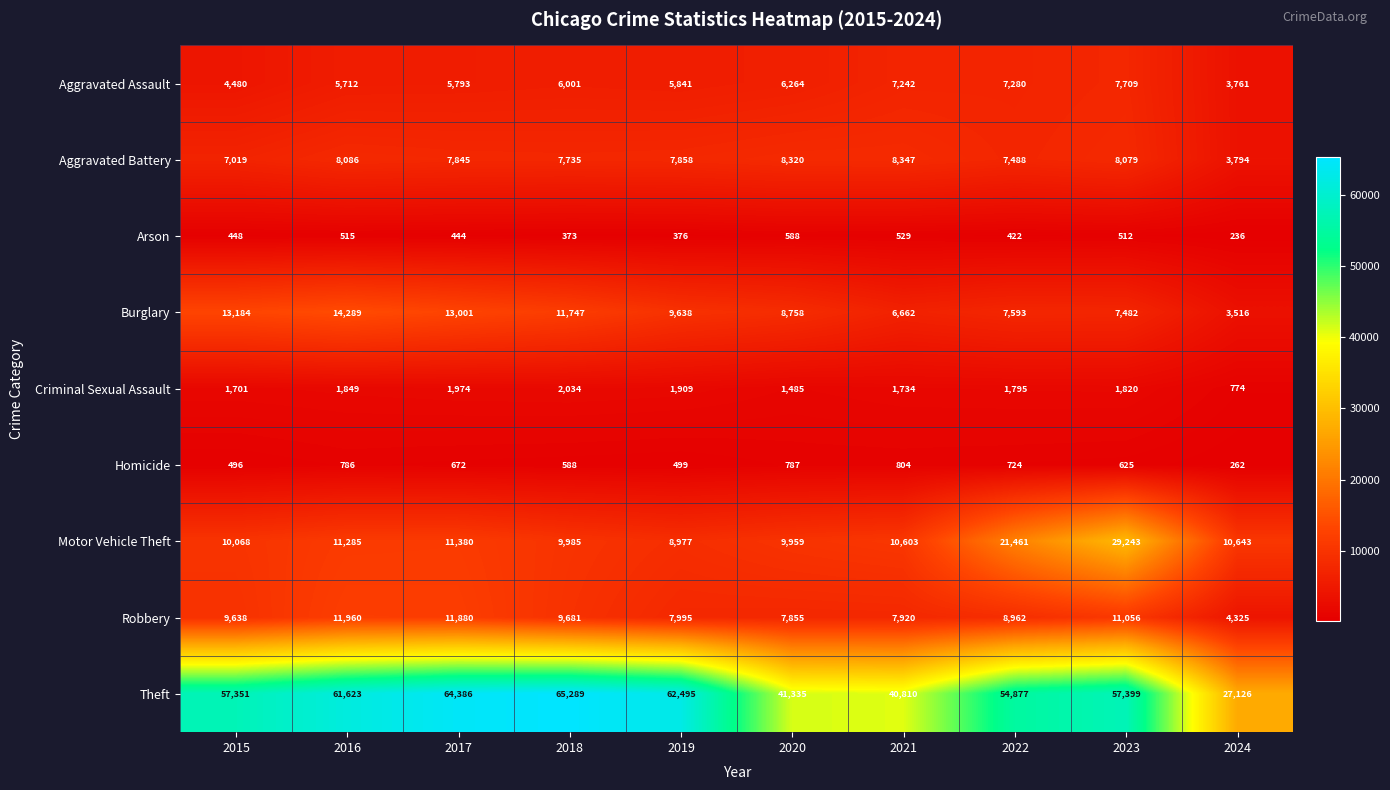

At 2016, list the series in order from smallest to largest.

Arson, Homicide, Criminal Sexual Assault, Aggravated Assault, Aggravated Battery, Motor Vehicle Theft, Robbery, Burglary, Theft